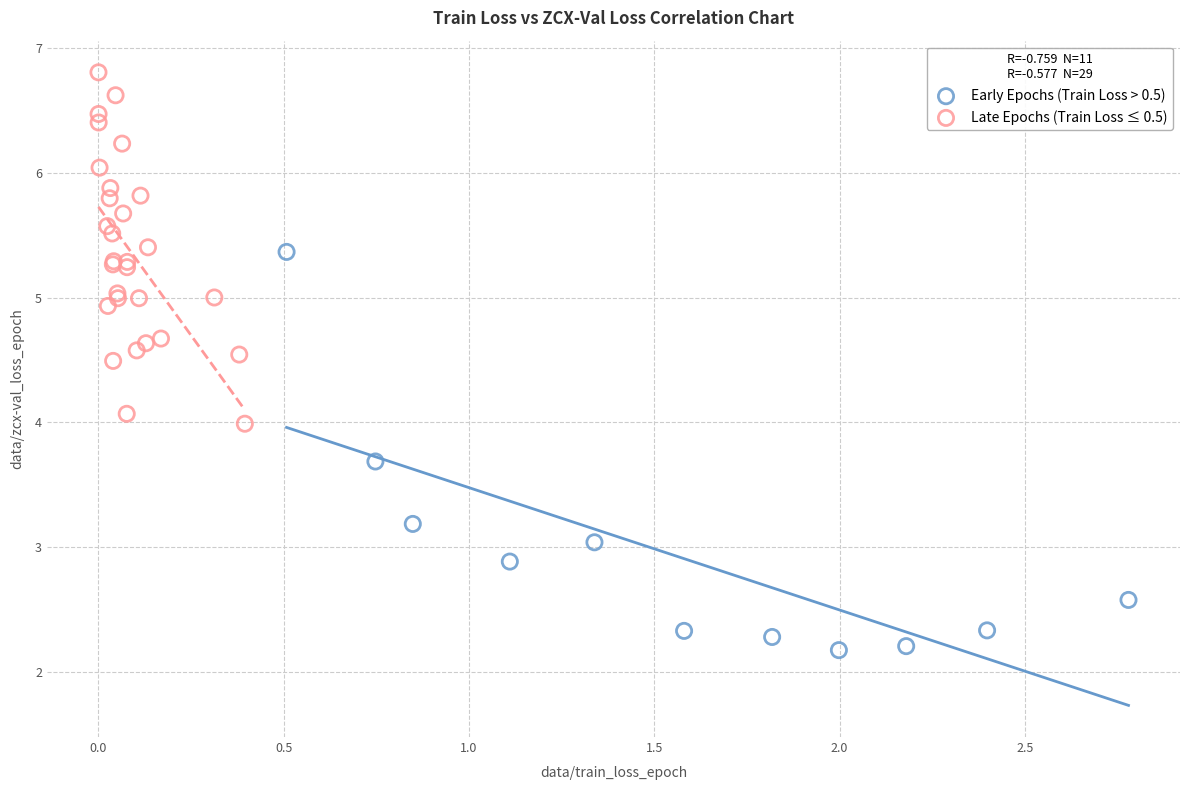

Which series contains the highest Y value?

Late Epochs (Train Loss ≤ 0.5)